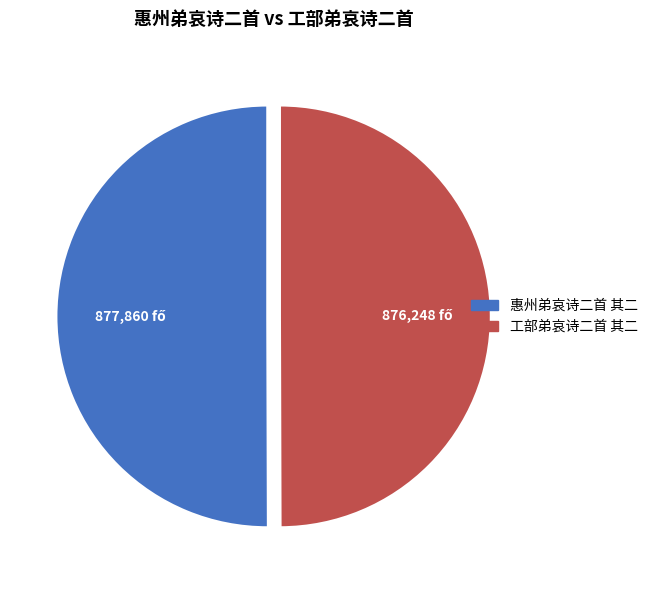

Approximately how many times larger is the value at 工部弟哀诗二首 其二 compared to 惠州弟哀诗二首 其二?

1.0